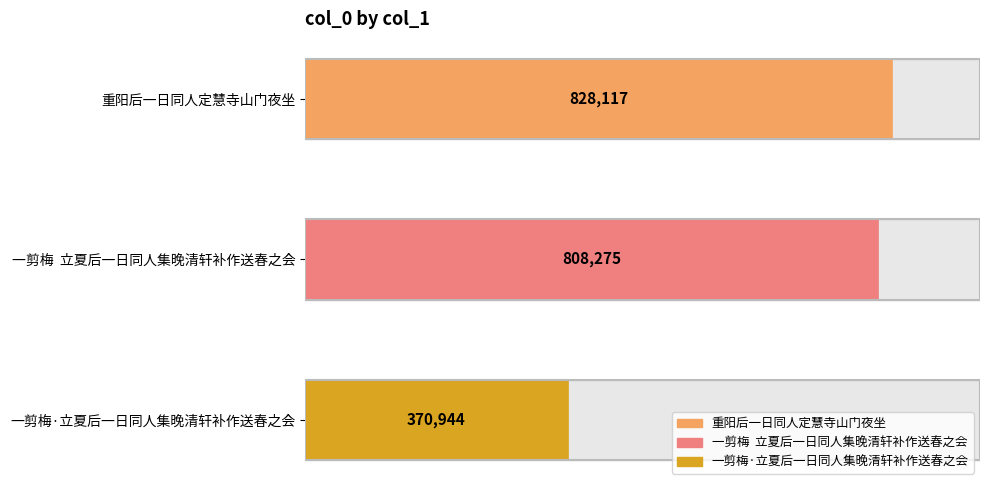

Where does the data first go above 808275?

重阳后一日同人定慧寺山门夜坐